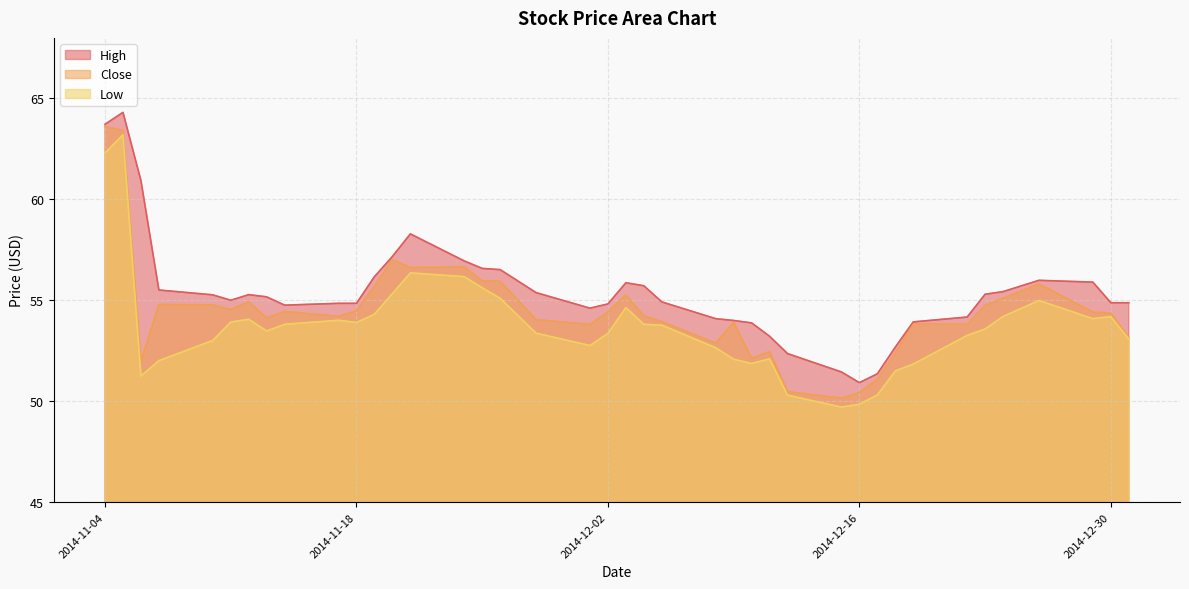

True or false: Close and High cross at least once.

False